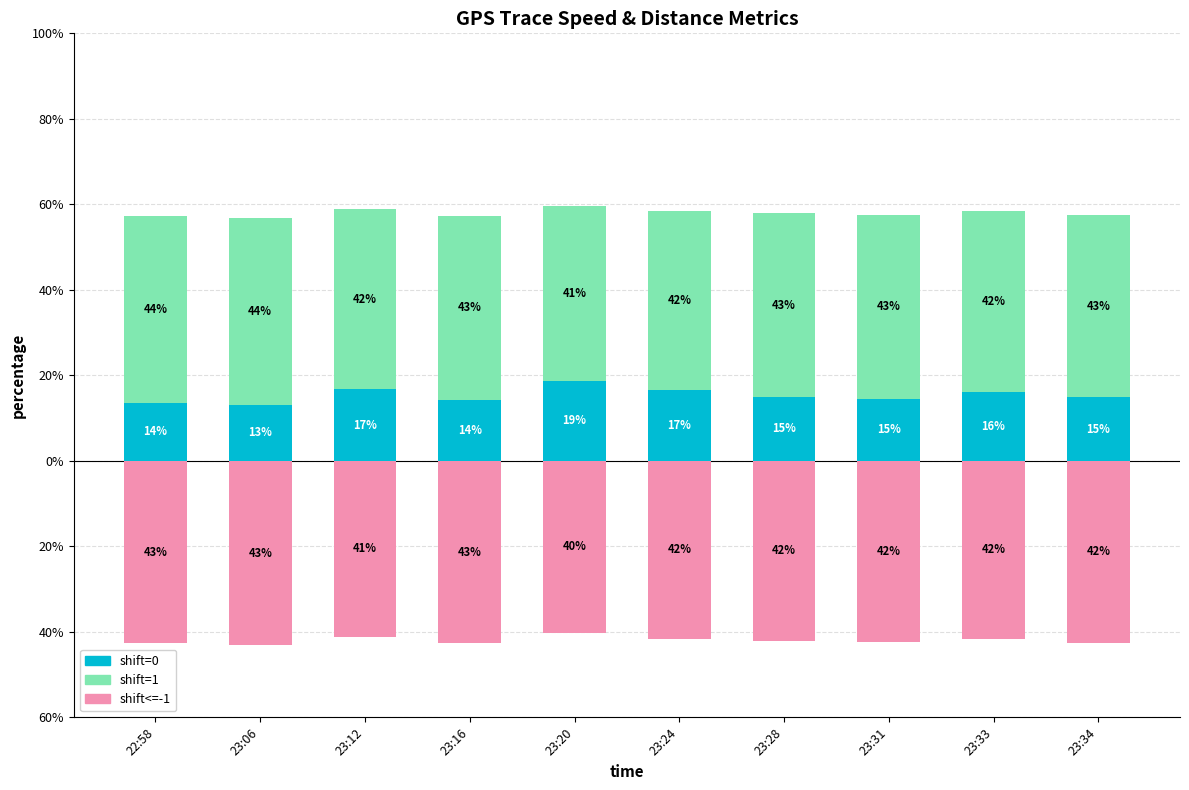

What is the minimum value shown in the chart?

-43.2